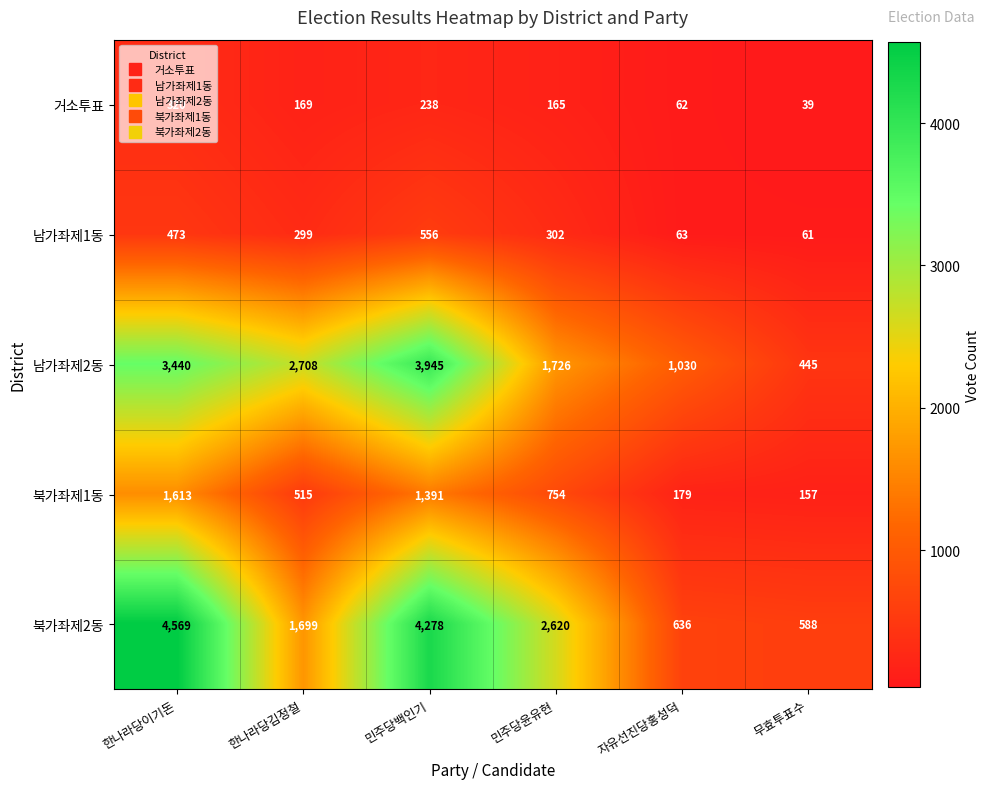

At which category is the sum across all series the highest?

한나라당이기돈